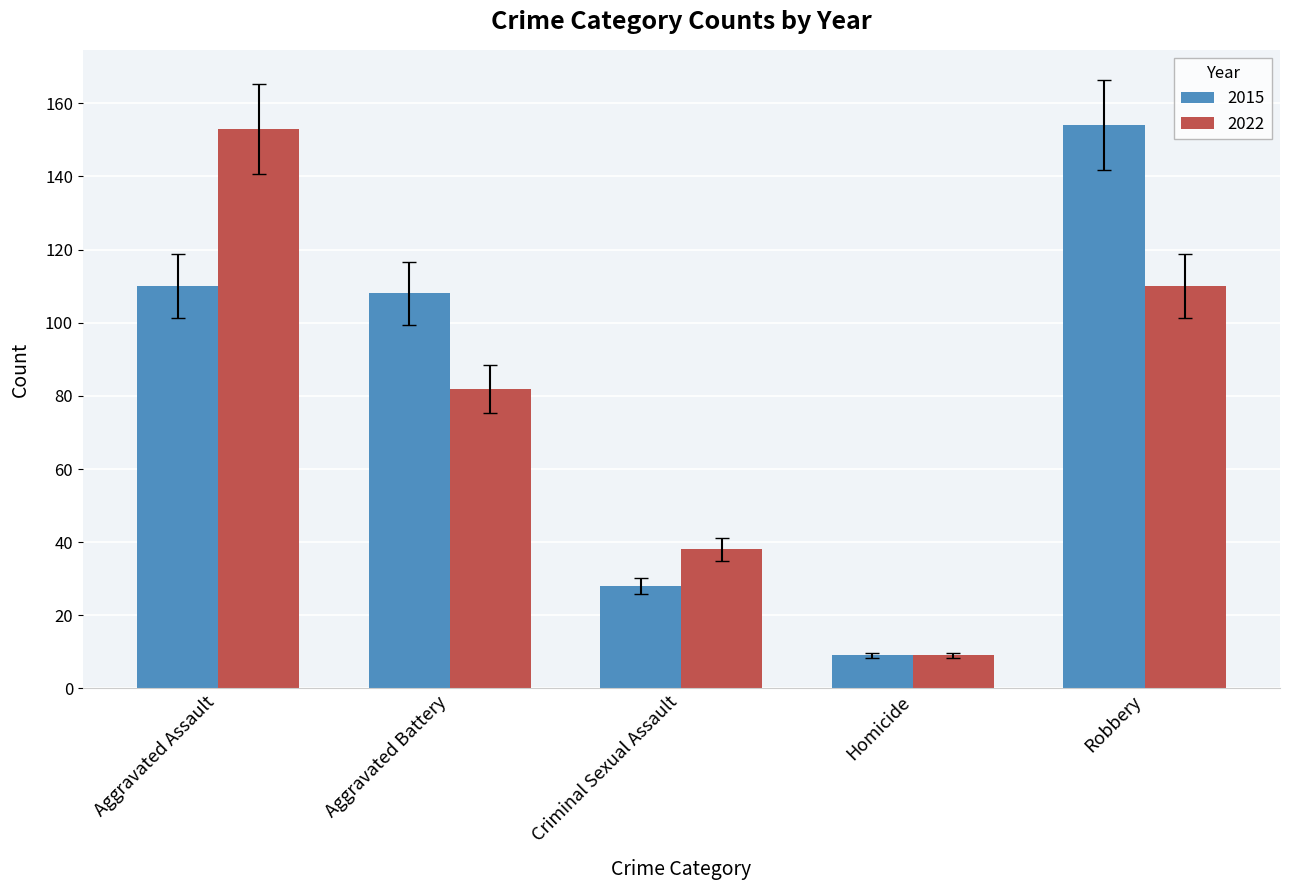

What is the label of the 3rd bar from the right?

Criminal Sexual Assault